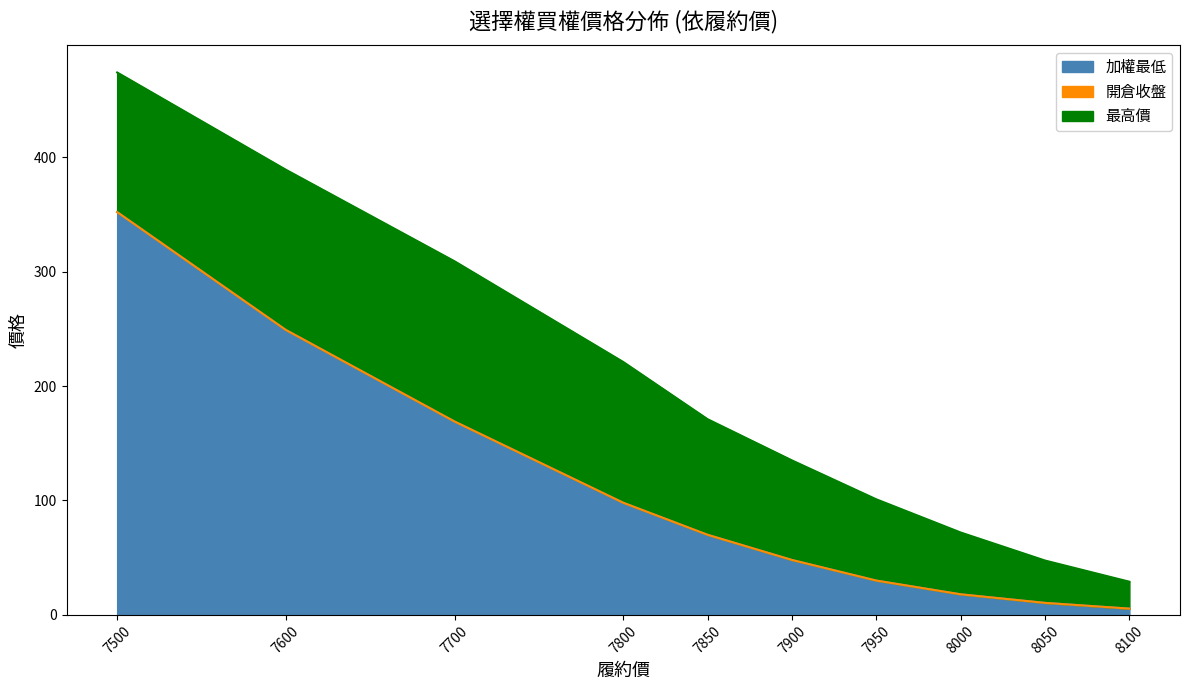

Which has a higher value, 8050 or 8000?

8000